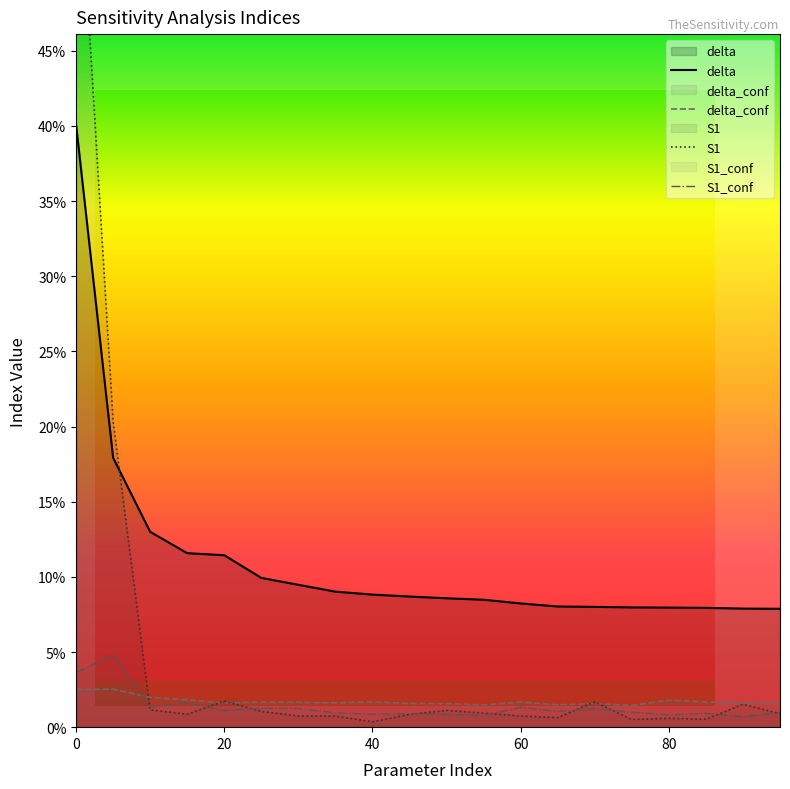

True or false: delta_conf has more than 0 points higher than both neighbors.

True